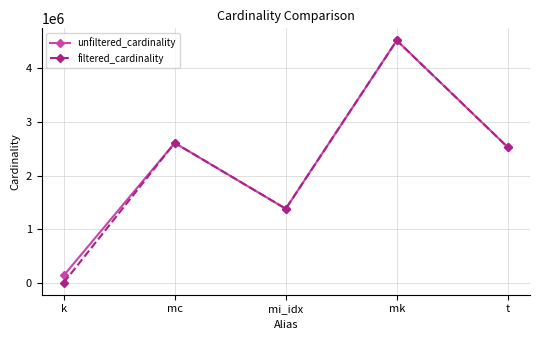

Between k and mc, which series saw the biggest shift?

filtered_cardinality